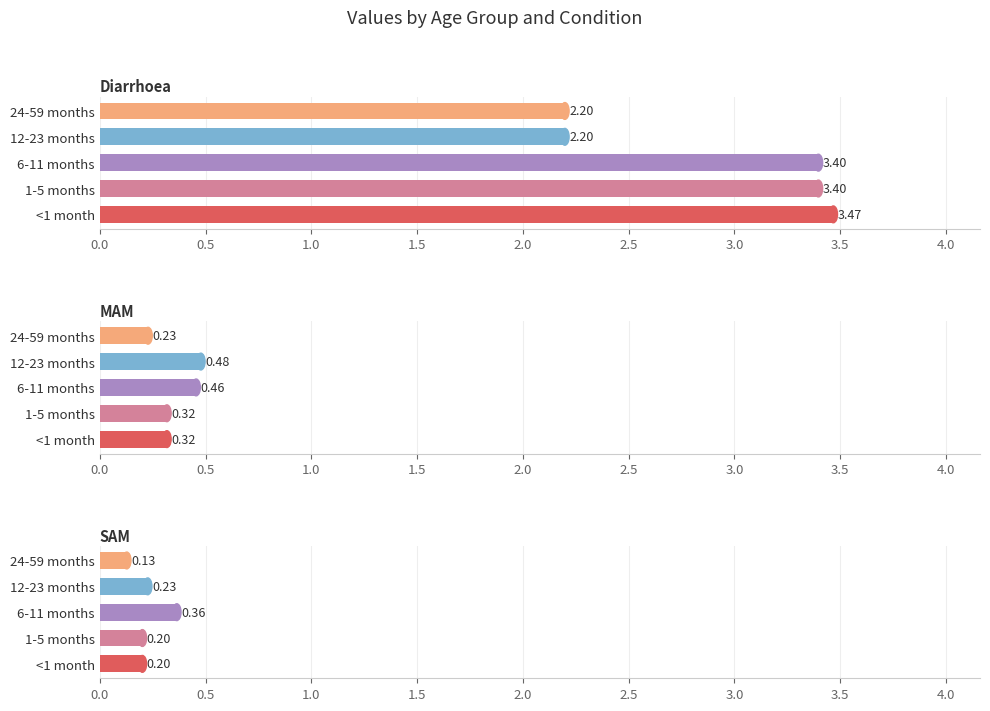

Which category has the lowest value in the SAM series?

24-59 months